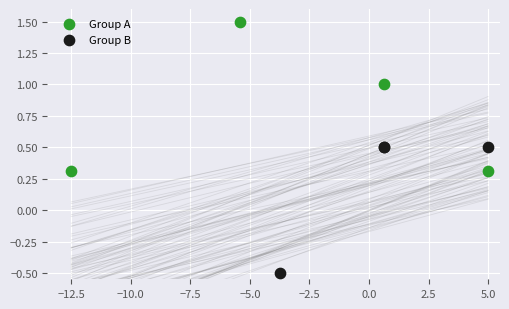

Which series contains the highest Y value?

Group A